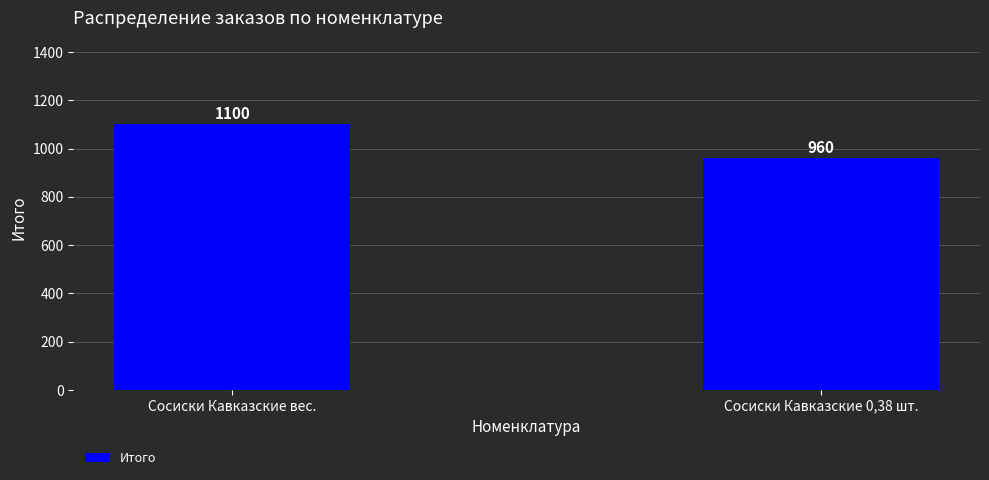

Which label corresponds to the largest value in the chart?

Сосиски Кавказские вес.